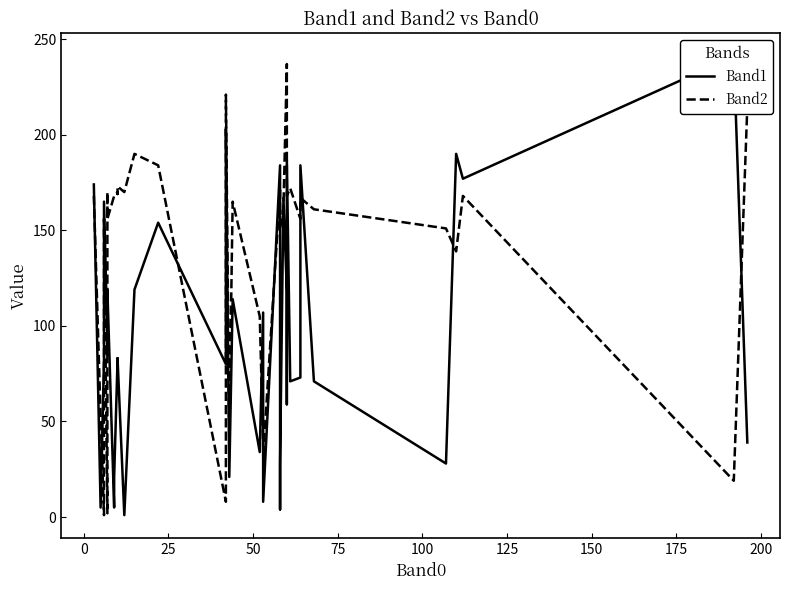

What is the value of the Band1 point at the 24th from the left?

8